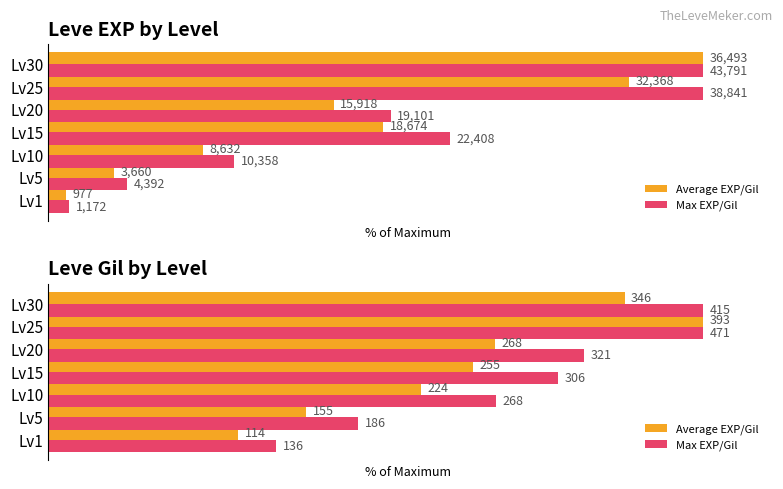

Reading right to left, transcribe all the data shown in this chart.

Average EXP/Gil: 88.0	100.0	68.2	64.9	57.0	39.4	29.0
Max EXP/Gil: 100.0	100.0	81.8	77.9	68.4	47.3	34.8